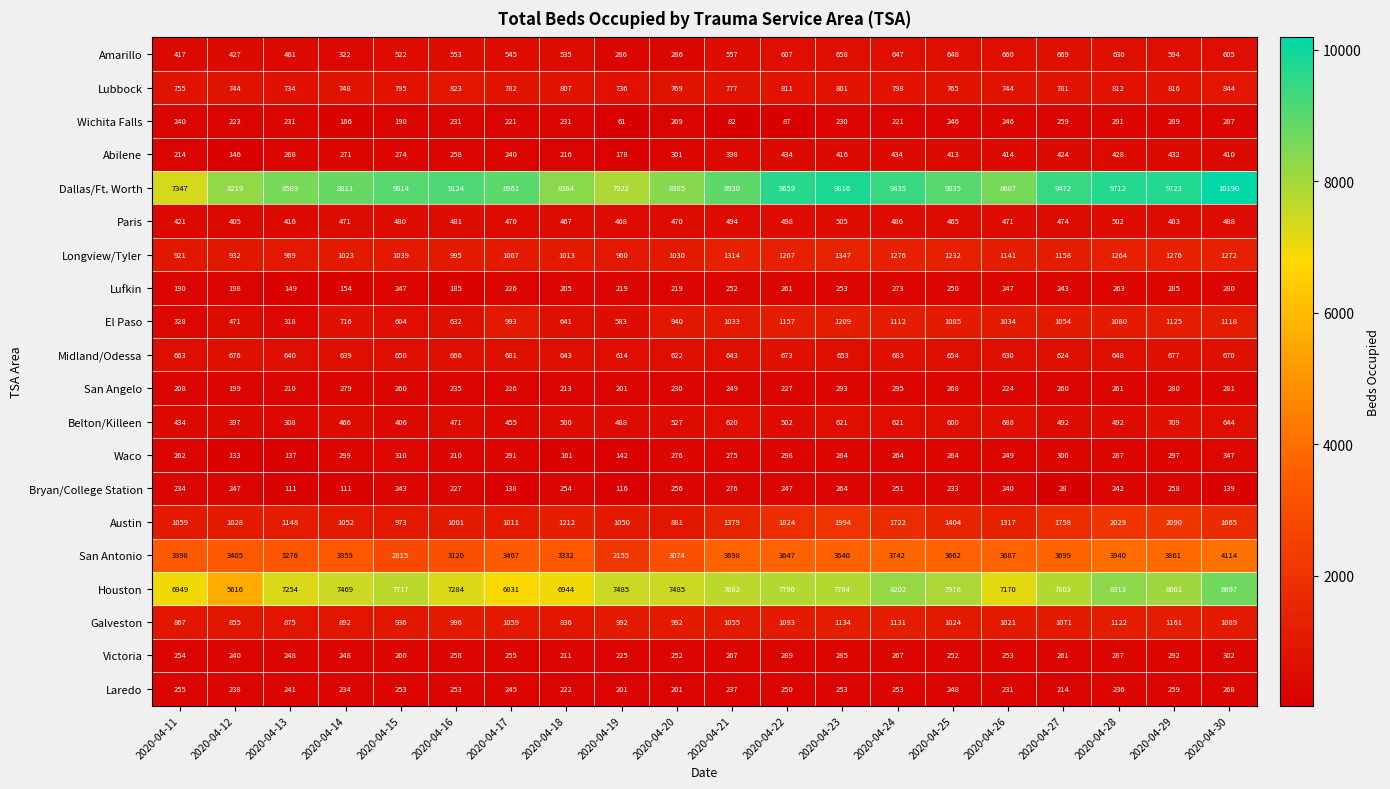

At which label is Bryan/College Station closest to 152?

2020-04-30